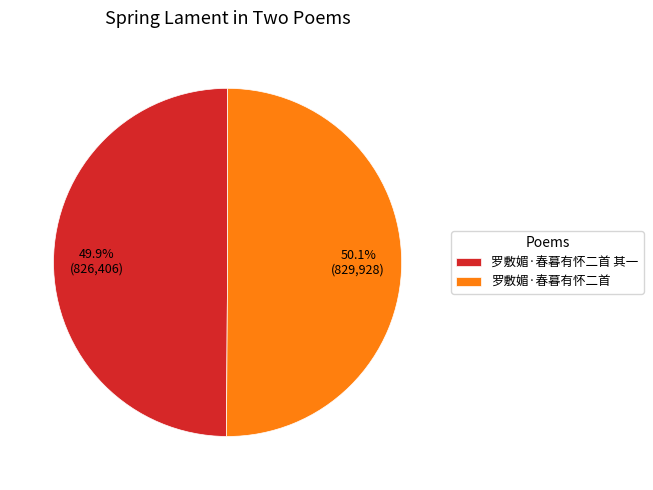

True or false: 罗敷媚·春暮有怀二首 accounts for 39% of the total.

False